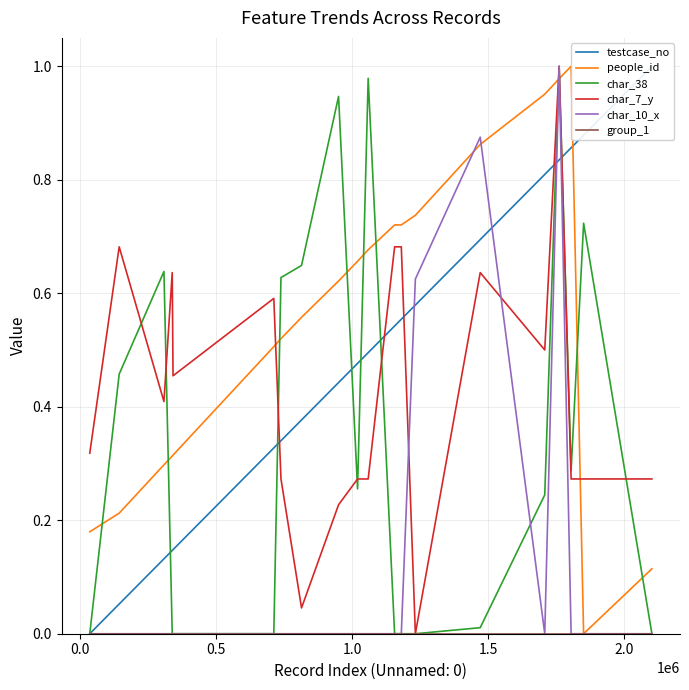

How many times do people_id and char_38 cross each other?

10